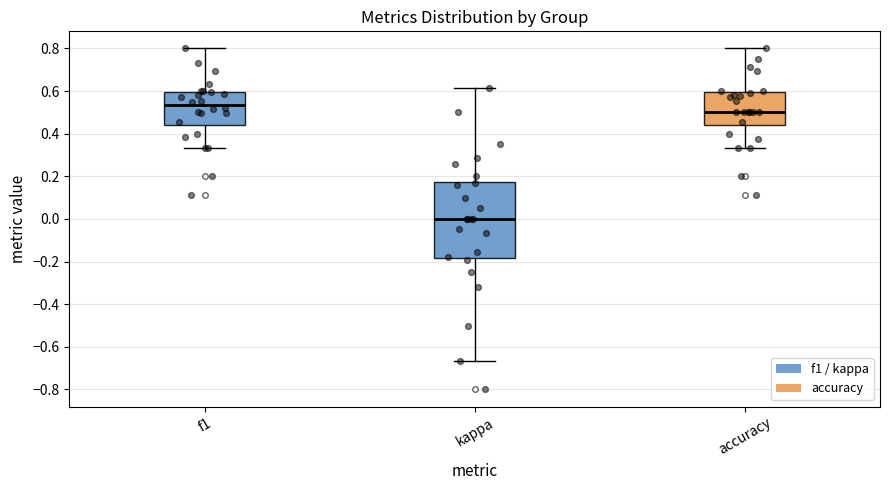

Which box's median line is the highest?

f1